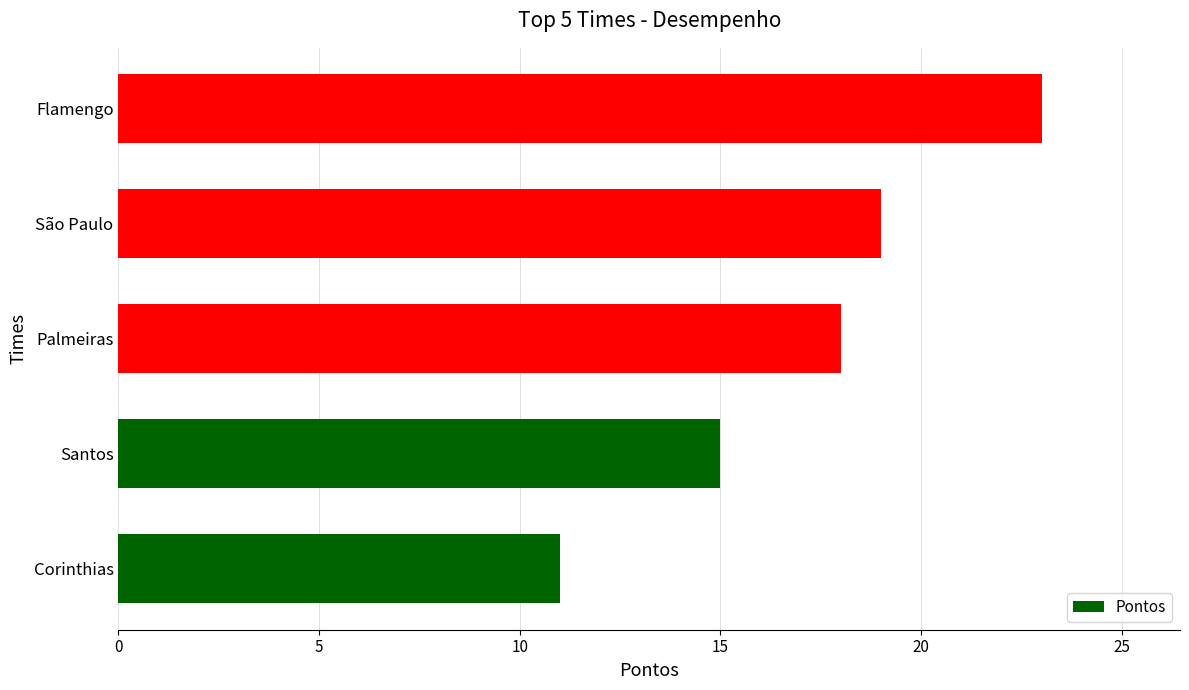

How many data points are less than 18?

2